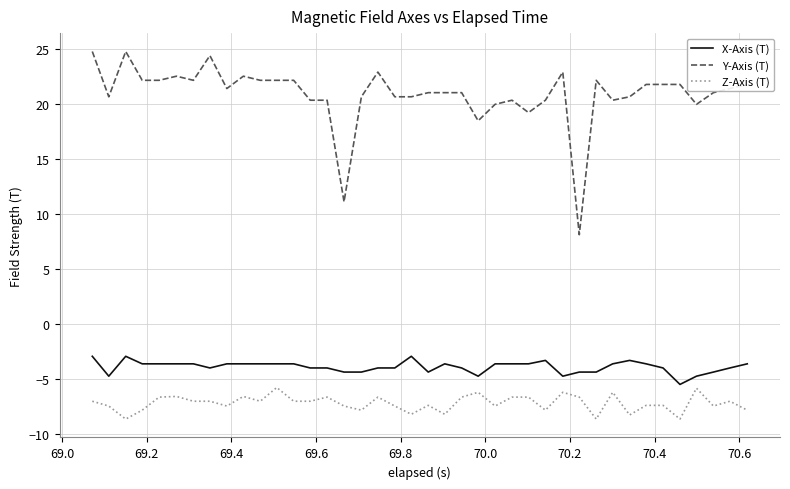

What is the difference between the maximum and minimum values in the Z-Axis (T) series?

2.9